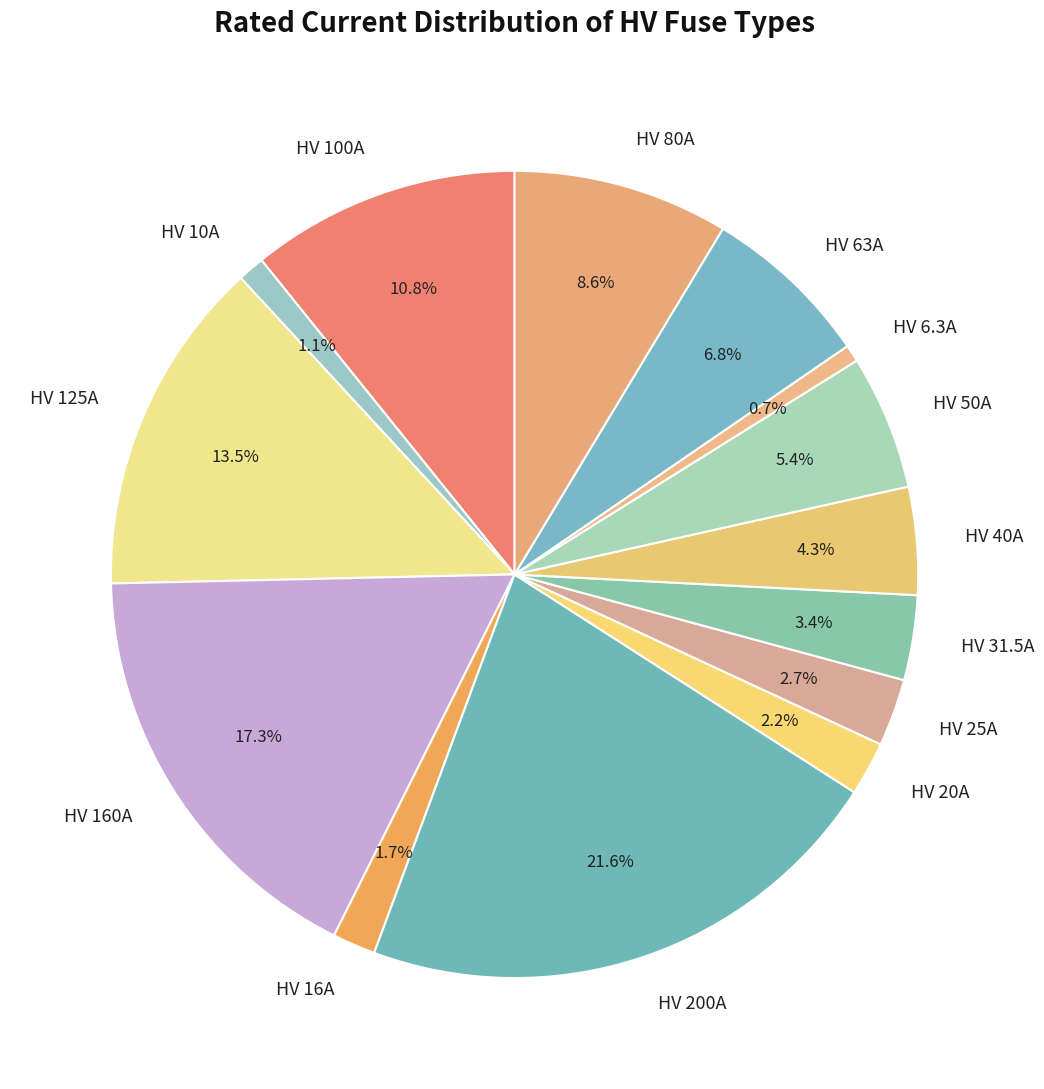

Is HV 25A the majority of the pie?

No